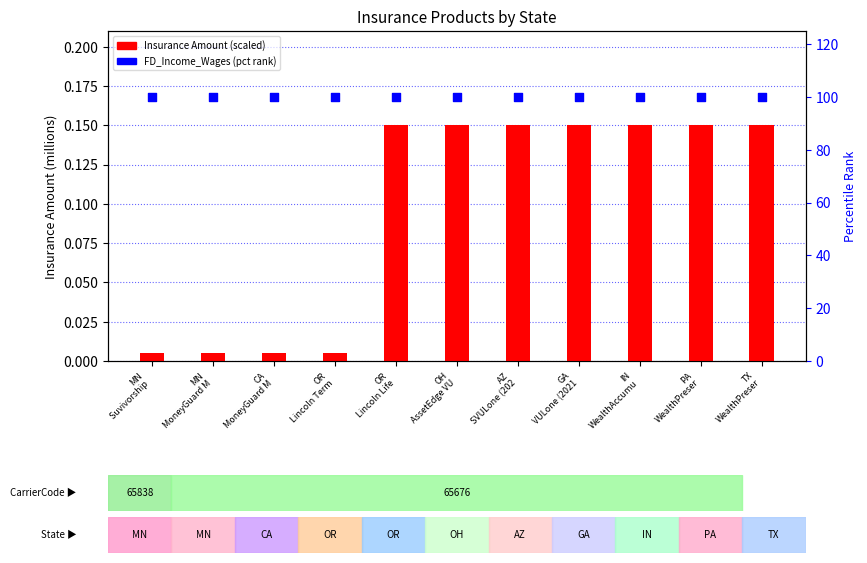

At how many categories does at least one series exceed 19?

11